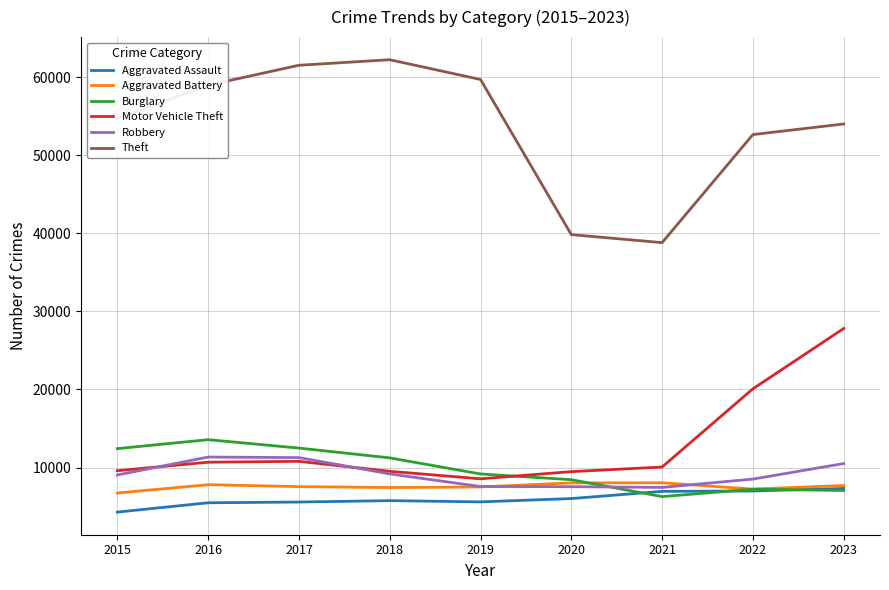

True or false: Aggravated Battery and Motor Vehicle Theft cross at least once.

False